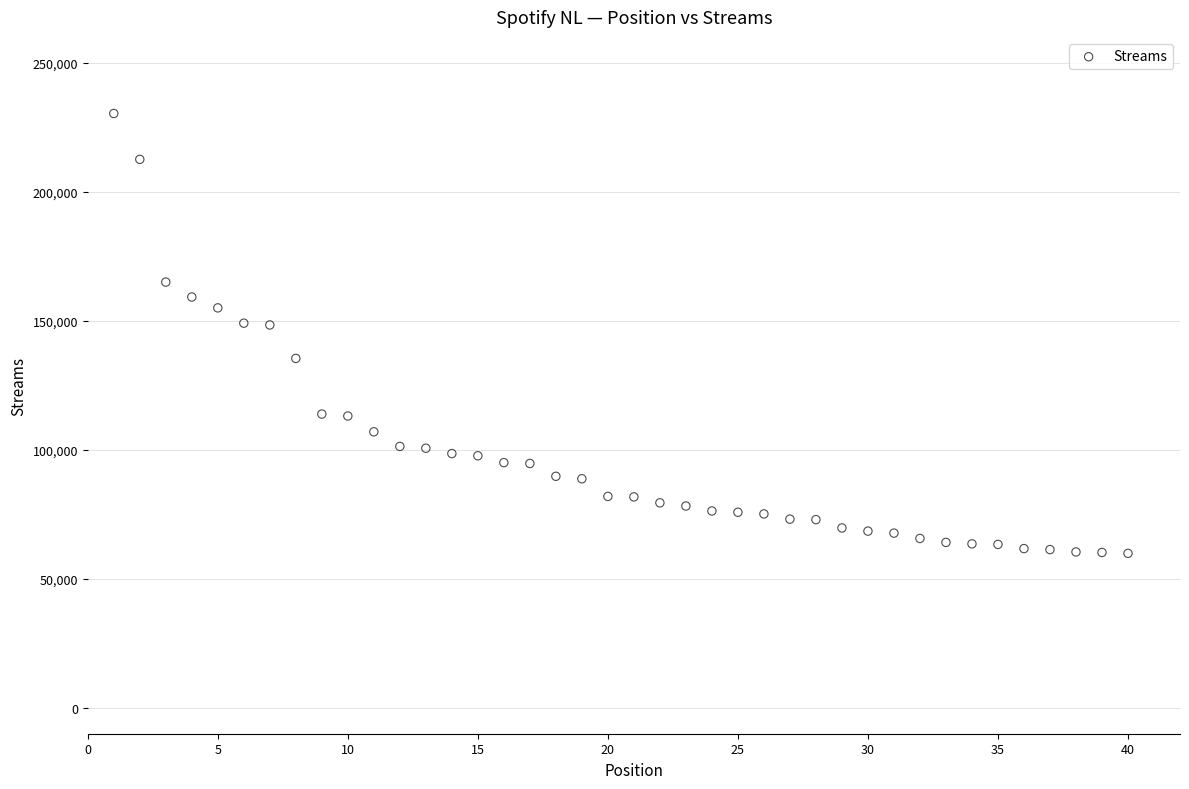

What is the range of Y values (max minus min)?

170428